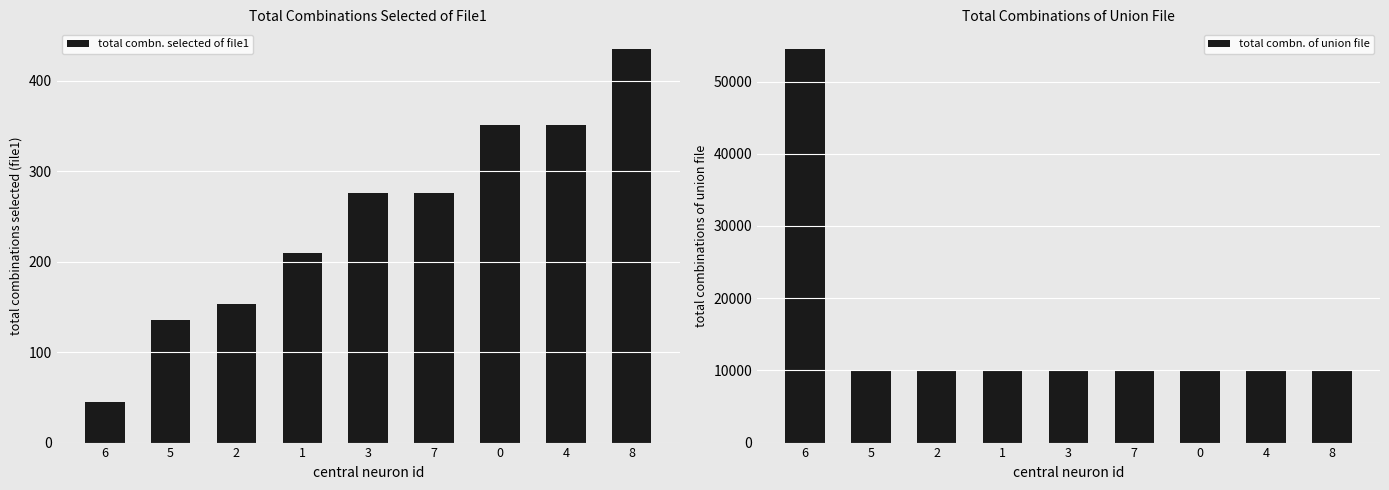

What is the total value across all series at 3?

10276